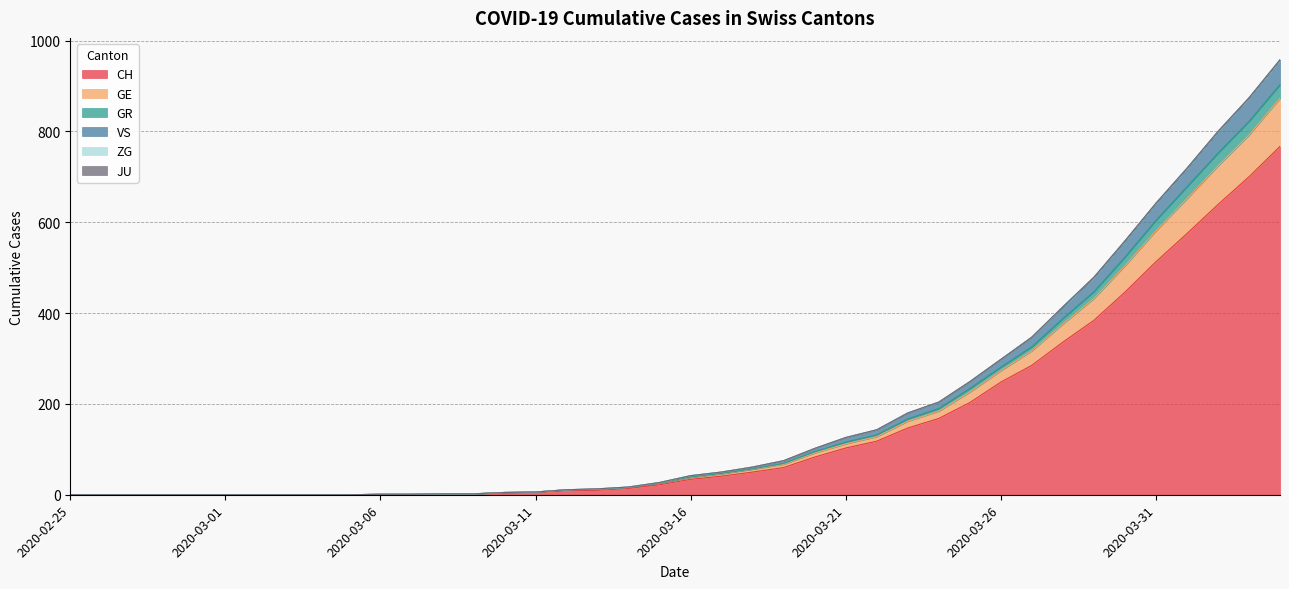

True or false: VS and CH intersect in this chart.

False